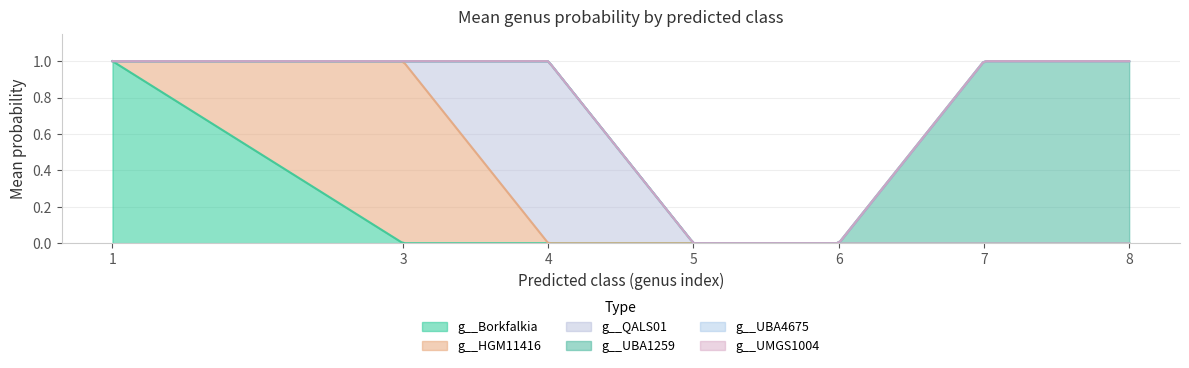

True or false: g__HGM11416 and g__UBA4675 cross at least once.

False